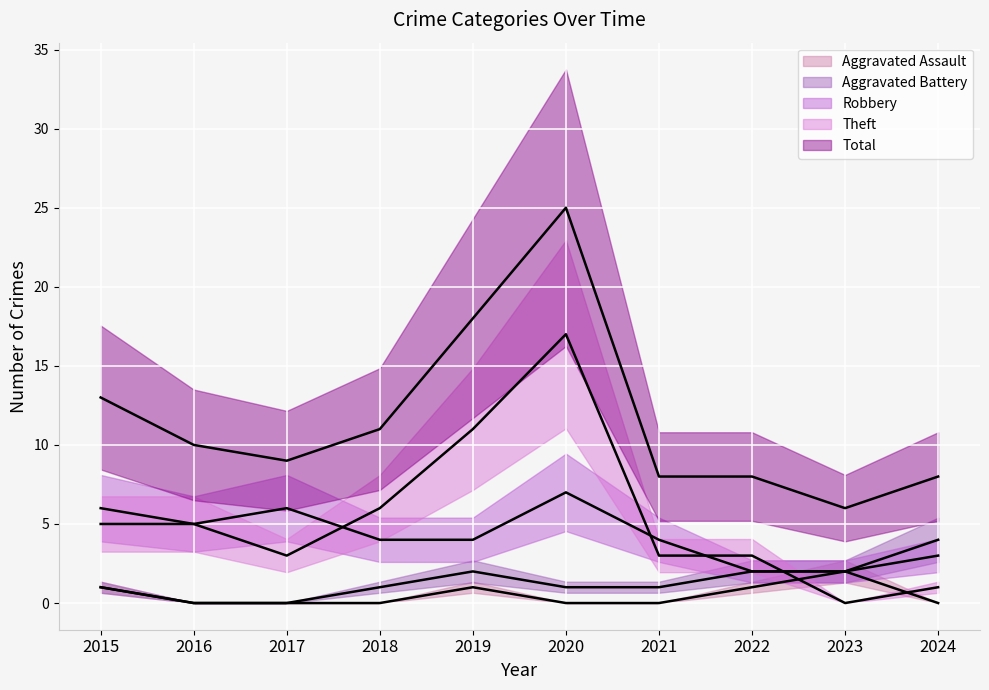

How many categories are shown in the chart?

10